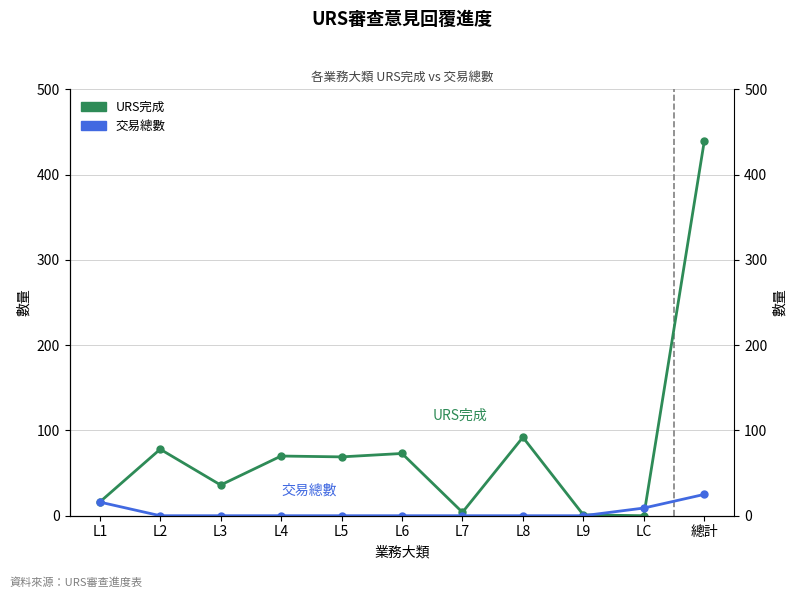

Where do 交易總數 and URS完成 first cross each other?

L9 and LC